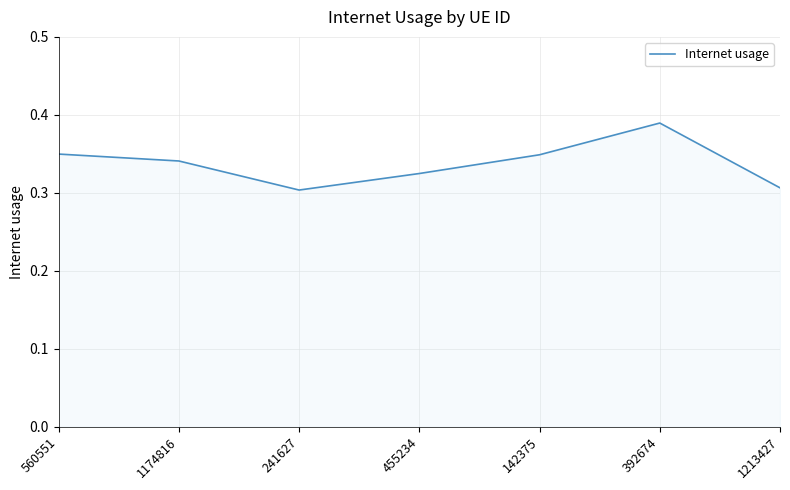

Where is the first local minimum?

241627